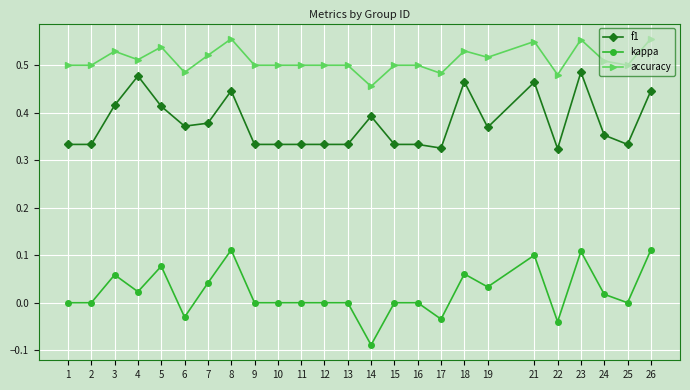

How many series are shown in this chart?

3